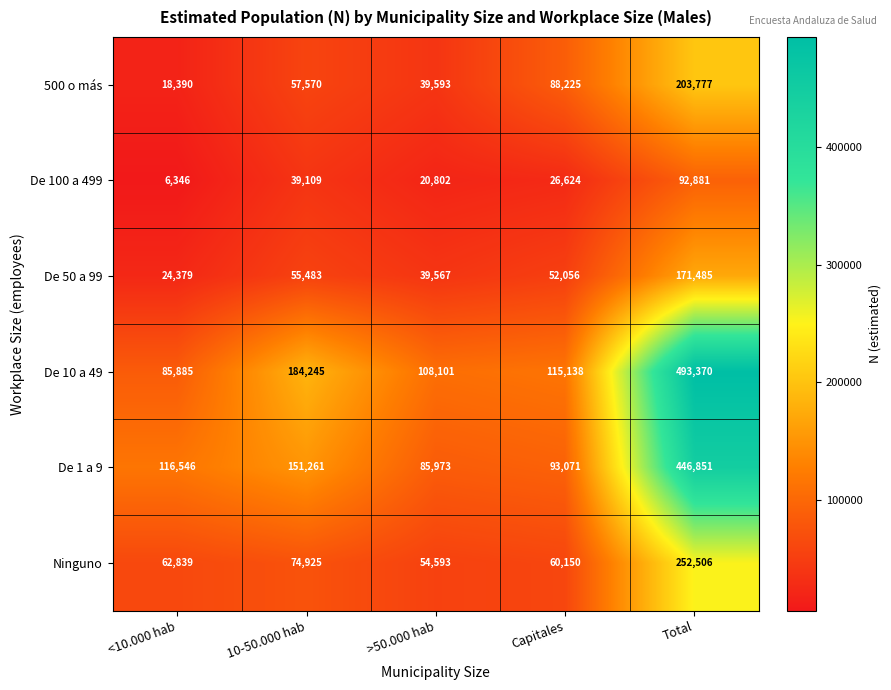

Which series has the largest total across all categories?

De 10 a 49